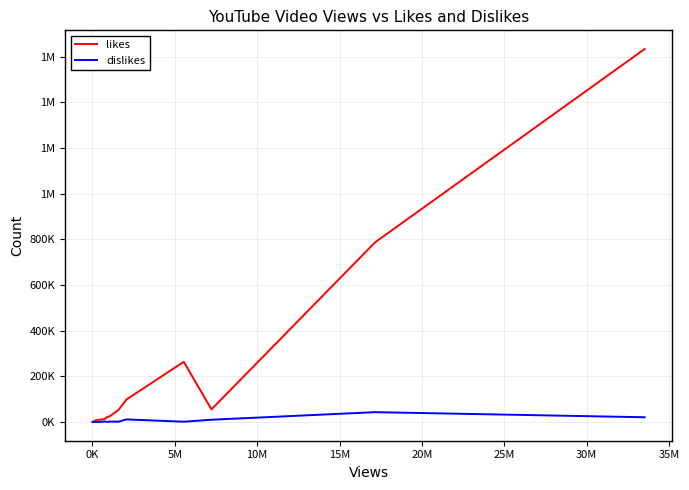

What is the difference between the maximum and second lowest values in the dislikes series?

43382